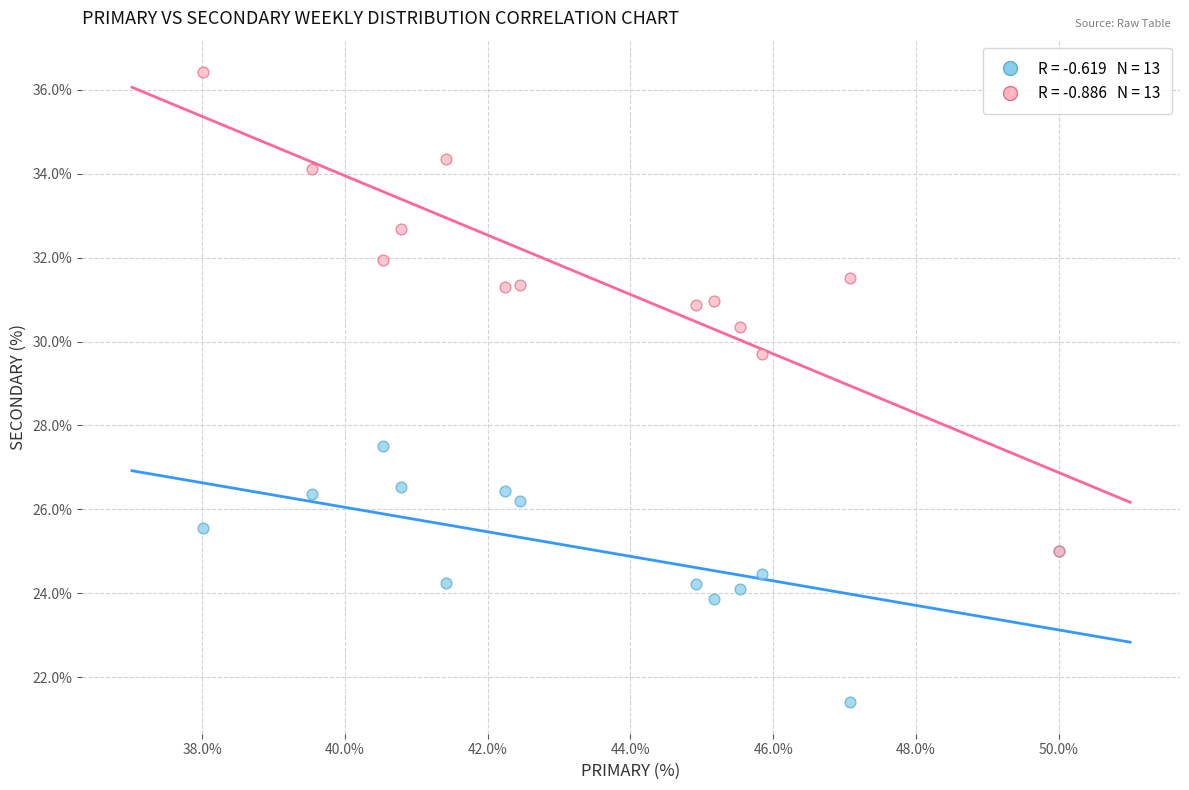

Across all series, what Y value is closest to 28?

27.5